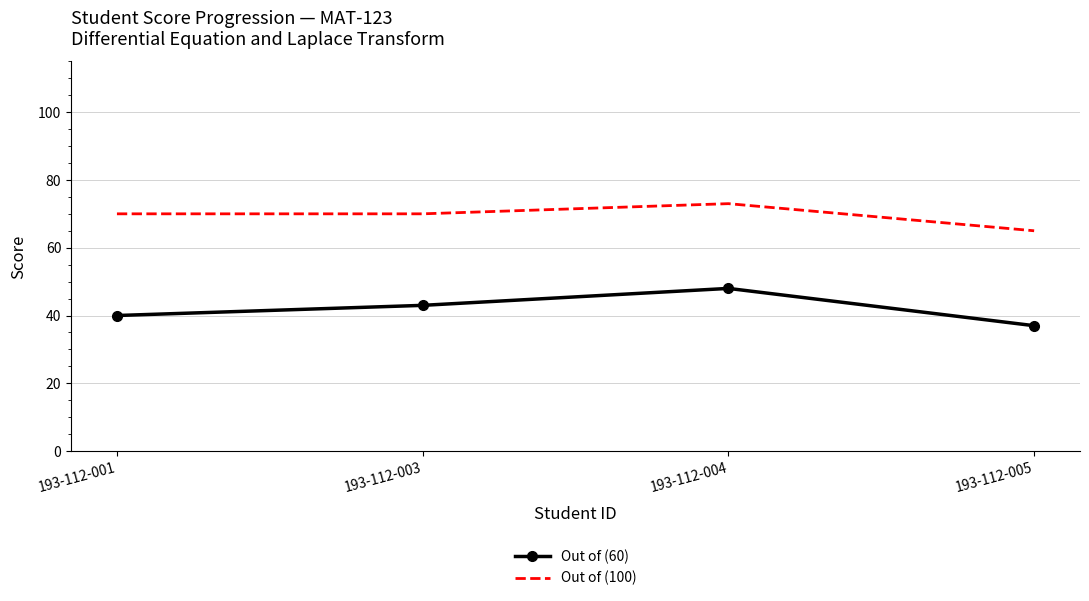

Rank the series by their maximum value, from highest to lowest.

Out of (100), Out of (60)